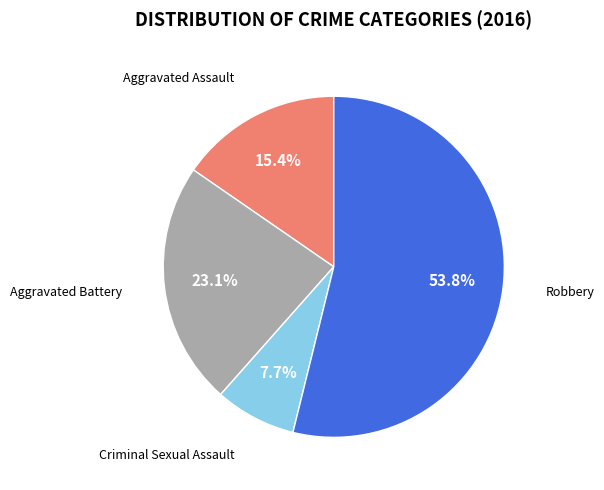

Does any single category account for the majority?

Yes